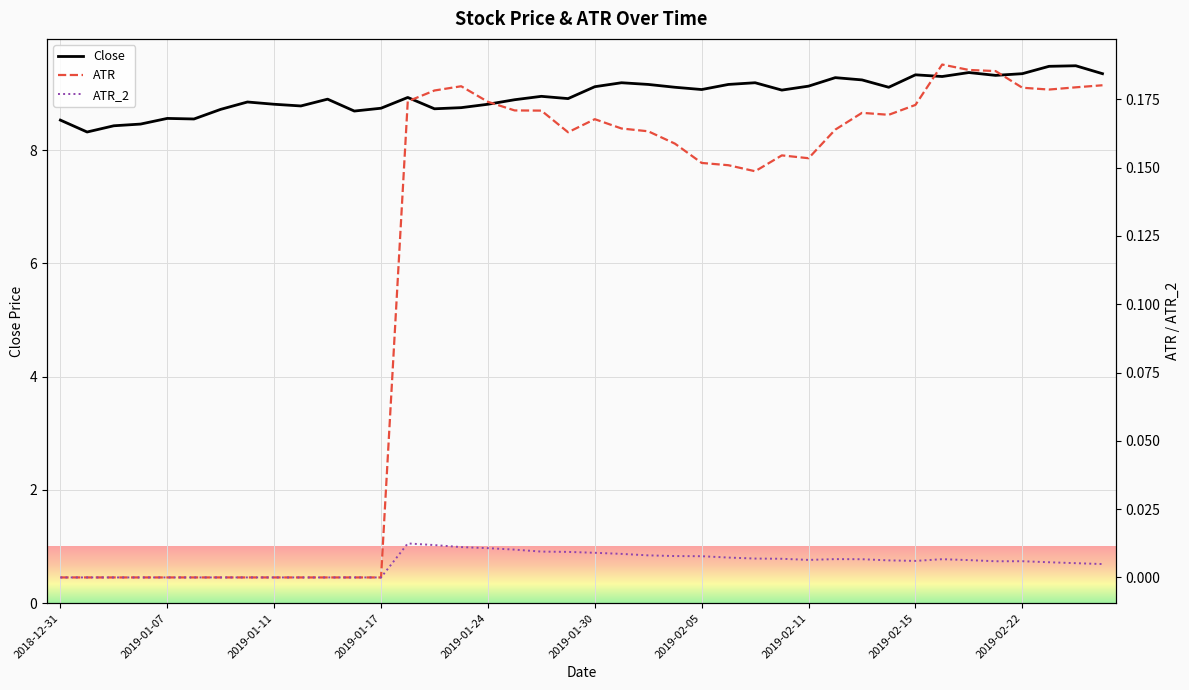

Reading left to right, list all the values displayed in this chart.

Close: 2018-12-31=8.5	2019-01-02=8.3	2019-01-03=8.4	2019-01-04=8.5	2019-01-07=8.6	2019-01-08=8.6	2019-01-09=8.7	2019-01-10=8.9	2019-01-11=8.8	2019-01-14=8.8	2019-01-15=8.9	2019-01-16=8.7	2019-01-17=8.7	2019-01-18=8.9	2019-01-22=8.7	2019-01-23=8.8	2019-01-24=8.8	2019-01-25=8.9	2019-01-28=8.9	2019-01-29=8.9	2019-01-30=9.1	2019-01-31=9.2	2019-02-01=9.2	2019-02-04=9.1	2019-02-05=9.1	2019-02-06=9.2	2019-02-07=9.2	2019-02-08=9.1	2019-02-11=9.1	2019-02-12=9.3	2019-02-13=9.2	2019-02-14=9.1	2019-02-15=9.3	2019-02-19=9.3	2019-02-20=9.4	2019-02-21=9.3	2019-02-22=9.4	2019-02-25=9.5	2019-02-26=9.5	2019-02-27=9.4
ATR: 2018-12-31=0.0	2019-01-02=0.0	2019-01-03=0.0	2019-01-04=0.0	2019-01-07=0.0	2019-01-08=0.0	2019-01-09=0.0	2019-01-10=0.0	2019-01-11=0.0	2019-01-14=0.0	2019-01-15=0.0	2019-01-16=0.0	2019-01-17=0.0	2019-01-18=0.2	2019-01-22=0.2	2019-01-23=0.2	2019-01-24=0.2	2019-01-25=0.2	2019-01-28=0.2	2019-01-29=0.2	2019-01-30=0.2	2019-01-31=0.2	2019-02-01=0.2	2019-02-04=0.2	2019-02-05=0.2	2019-02-06=0.2	2019-02-07=0.1	2019-02-08=0.2	2019-02-11=0.2	2019-02-12=0.2	2019-02-13=0.2	2019-02-14=0.2	2019-02-15=0.2	2019-02-19=0.2	2019-02-20=0.2	2019-02-21=0.2	2019-02-22=0.2	2019-02-25=0.2	2019-02-26=0.2	2019-02-27=0.2
ATR_2: 2018-12-31=0.0	2019-01-02=0.0	2019-01-03=0.0	2019-01-04=0.0	2019-01-07=0.0	2019-01-08=0.0	2019-01-09=0.0	2019-01-10=0.0	2019-01-11=0.0	2019-01-14=0.0	2019-01-15=0.0	2019-01-16=0.0	2019-01-17=0.0	2019-01-18=0.0	2019-01-22=0.0	2019-01-23=0.0	2019-01-24=0.0	2019-01-25=0.0	2019-01-28=0.0	2019-01-29=0.0	2019-01-30=0.0	2019-01-31=0.0	2019-02-01=0.0	2019-02-04=0.0	2019-02-05=0.0	2019-02-06=0.0	2019-02-07=0.0	2019-02-08=0.0	2019-02-11=0.0	2019-02-12=0.0	2019-02-13=0.0	2019-02-14=0.0	2019-02-15=0.0	2019-02-19=0.0	2019-02-20=0.0	2019-02-21=0.0	2019-02-22=0.0	2019-02-25=0.0	2019-02-26=0.0	2019-02-27=0.0